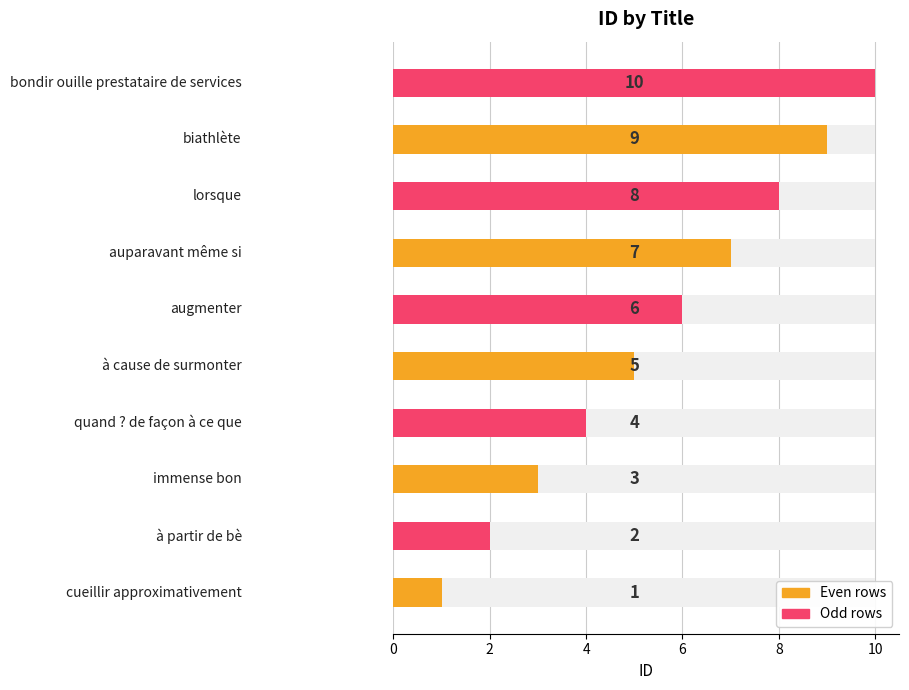

Read the value at à partir de bè.

2